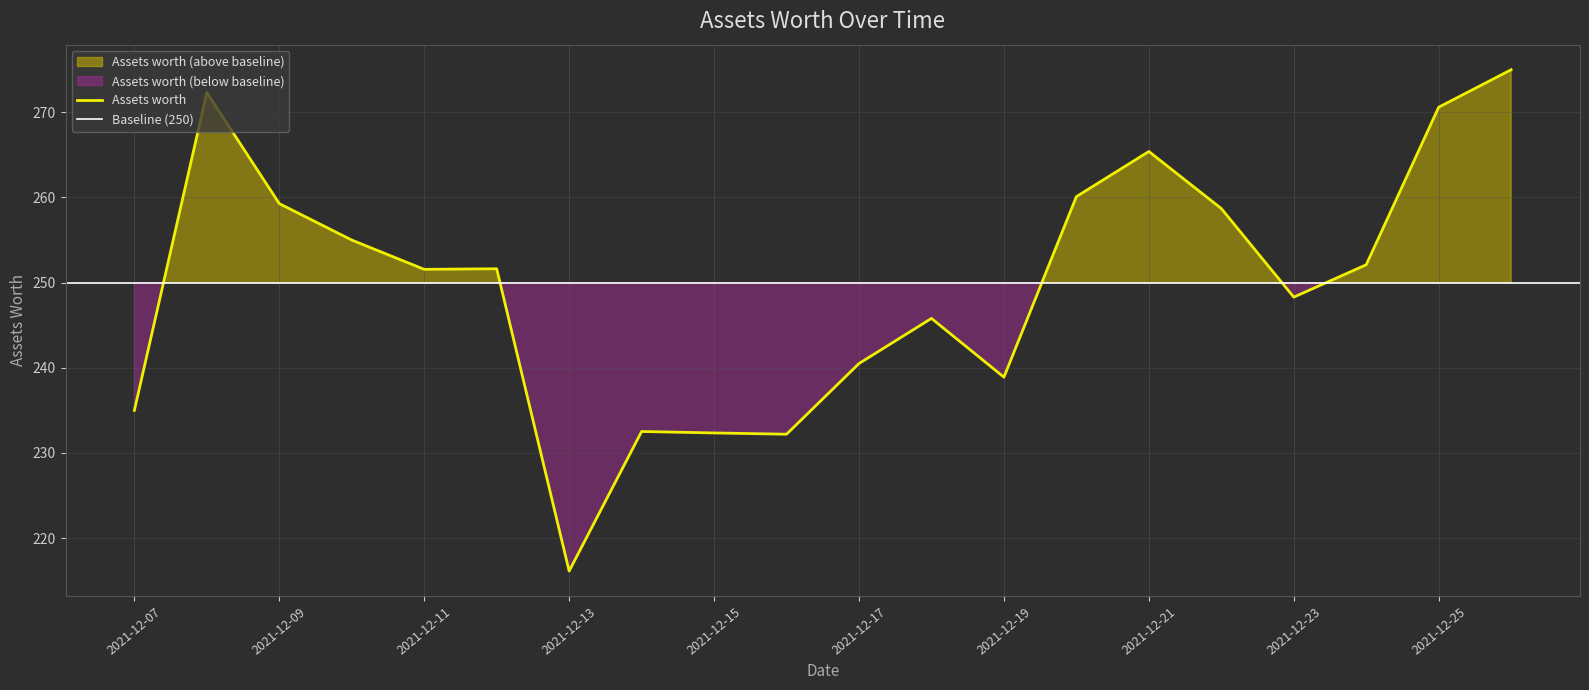

What is the value of the 1st point from the left?

235.0